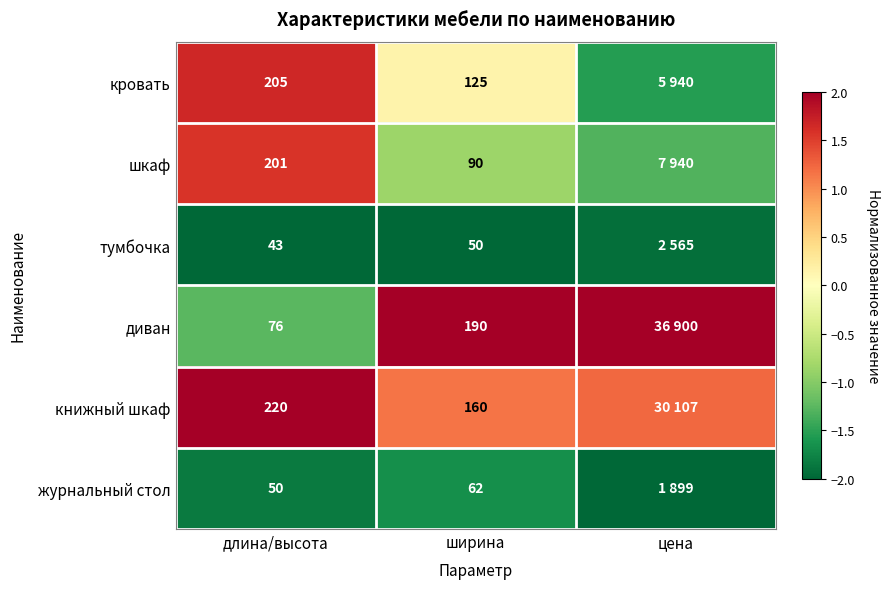

At which label is шкаф closest to 0?

ширина